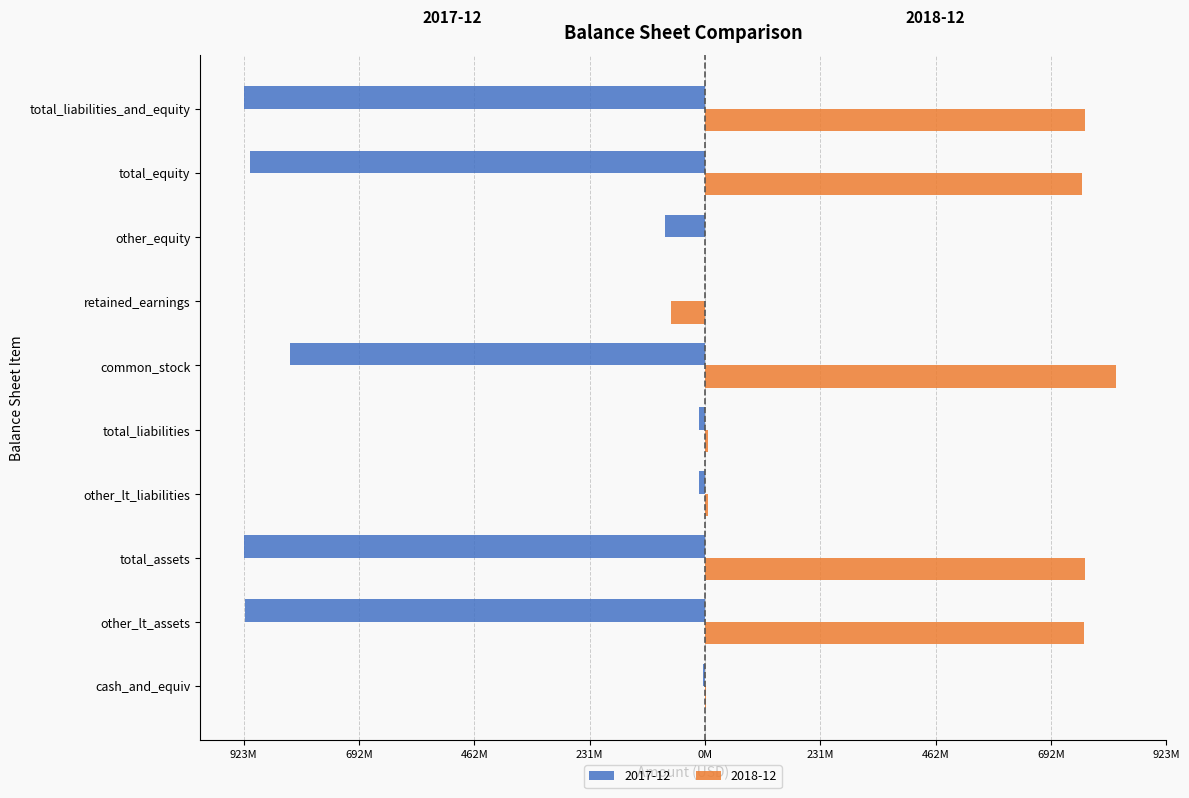

What is the value of the 2018-12 bar at the 6th from the left?

822989000